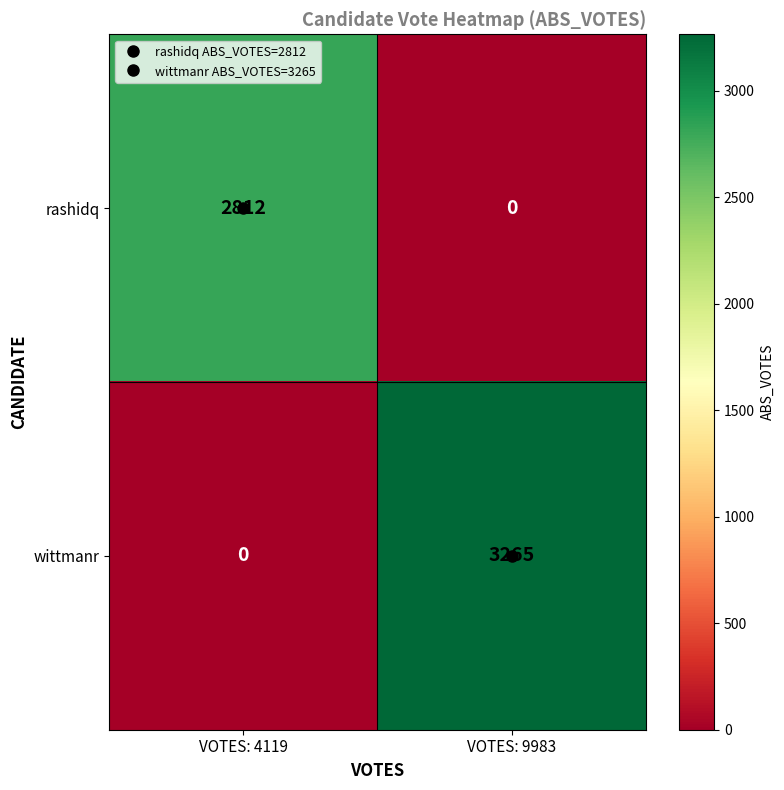

What is the difference between the wittmanr values at VOTES: 9983 and VOTES: 4119?

3265